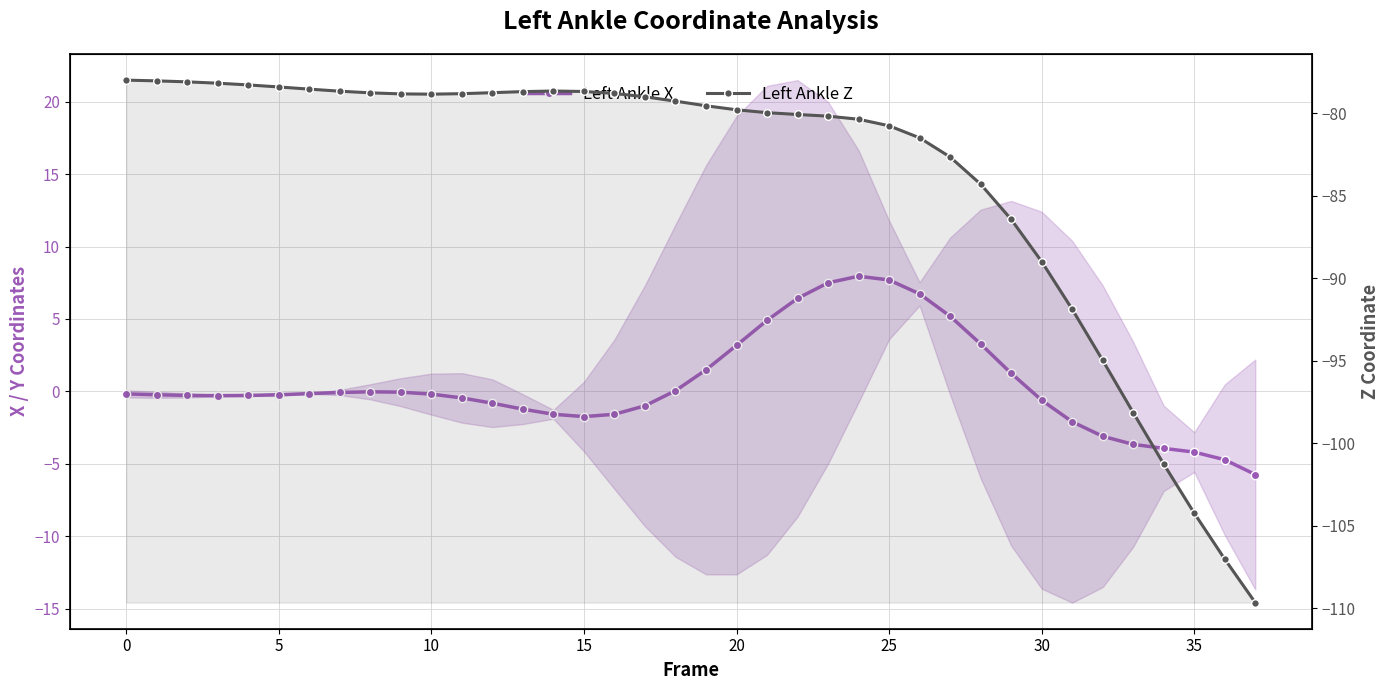

Between 20 and 34, which series saw the biggest shift?

Left Ankle Z